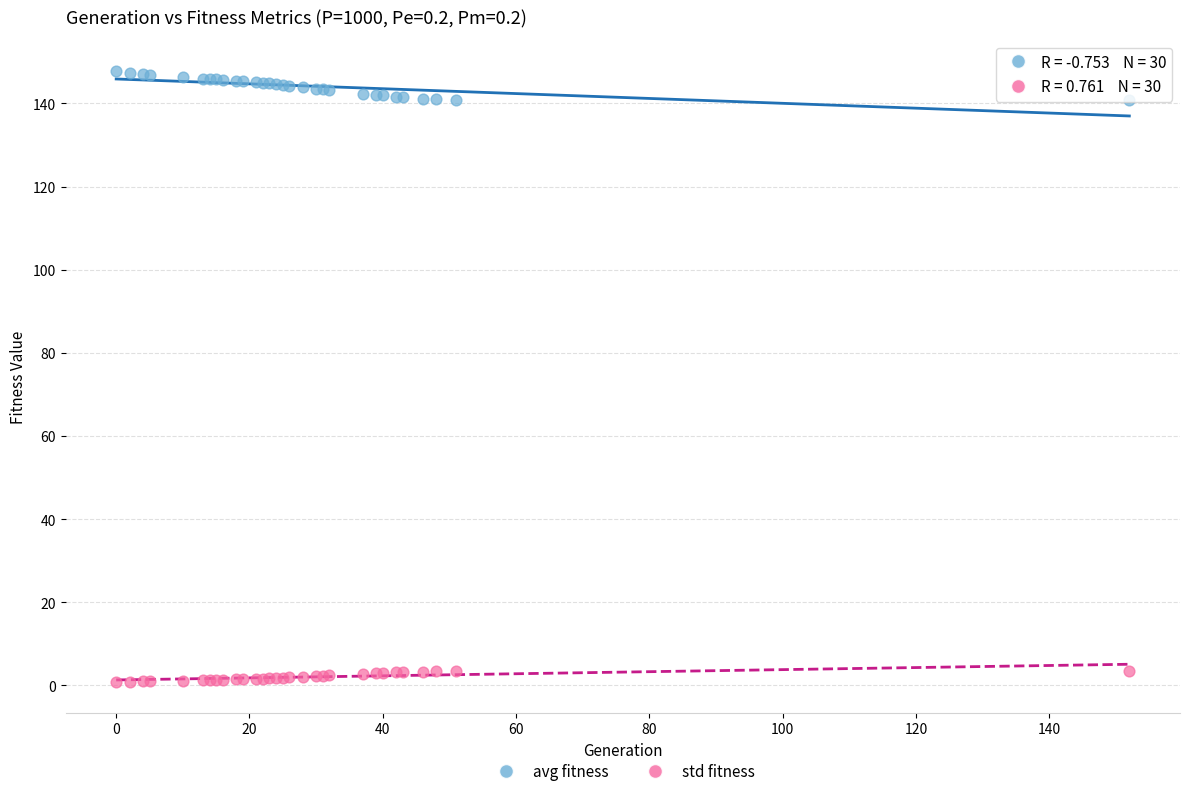

Which series reaches the minimum Y coordinate?

std fitness